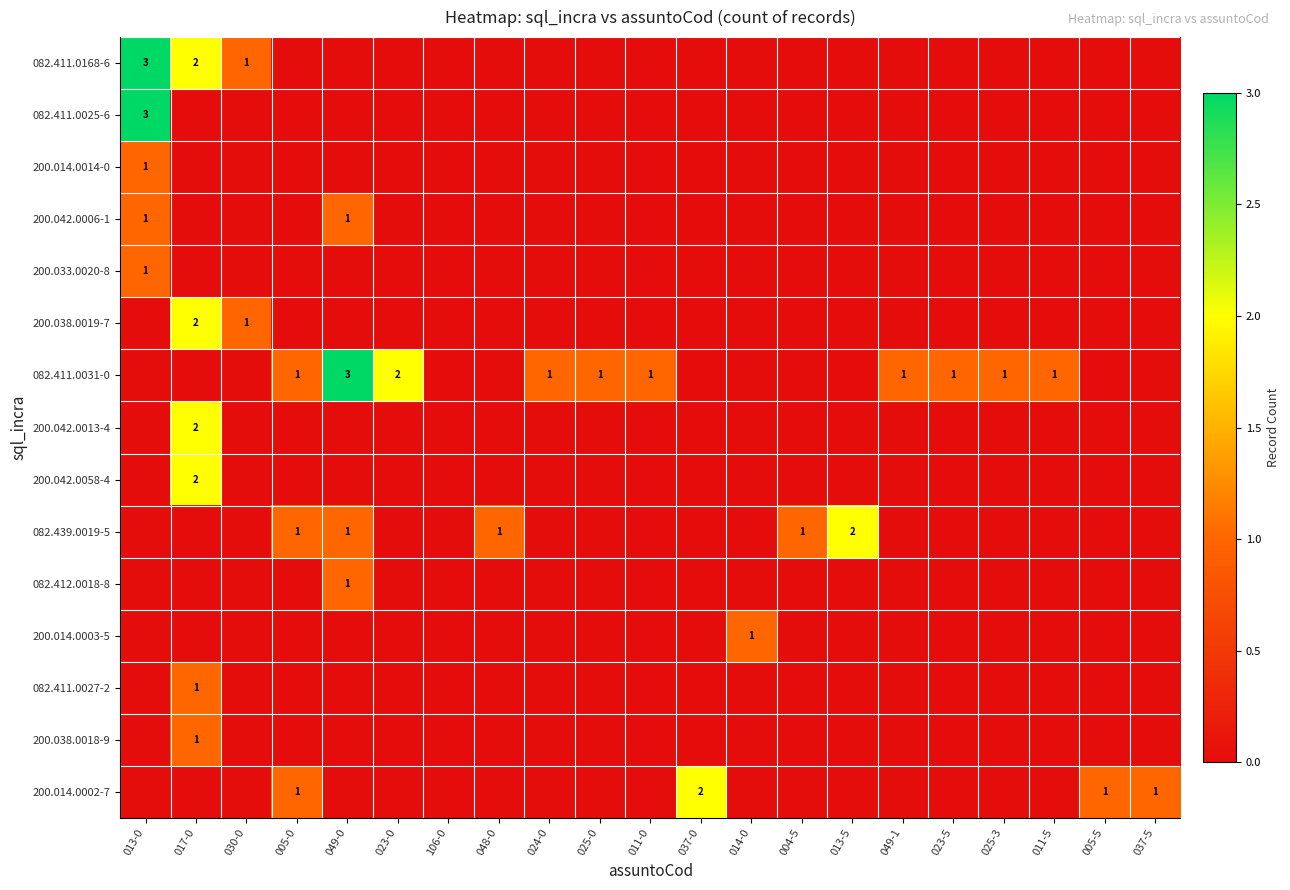

What is the difference between the second highest and second lowest values in the 200.038.0019-7 series?

1